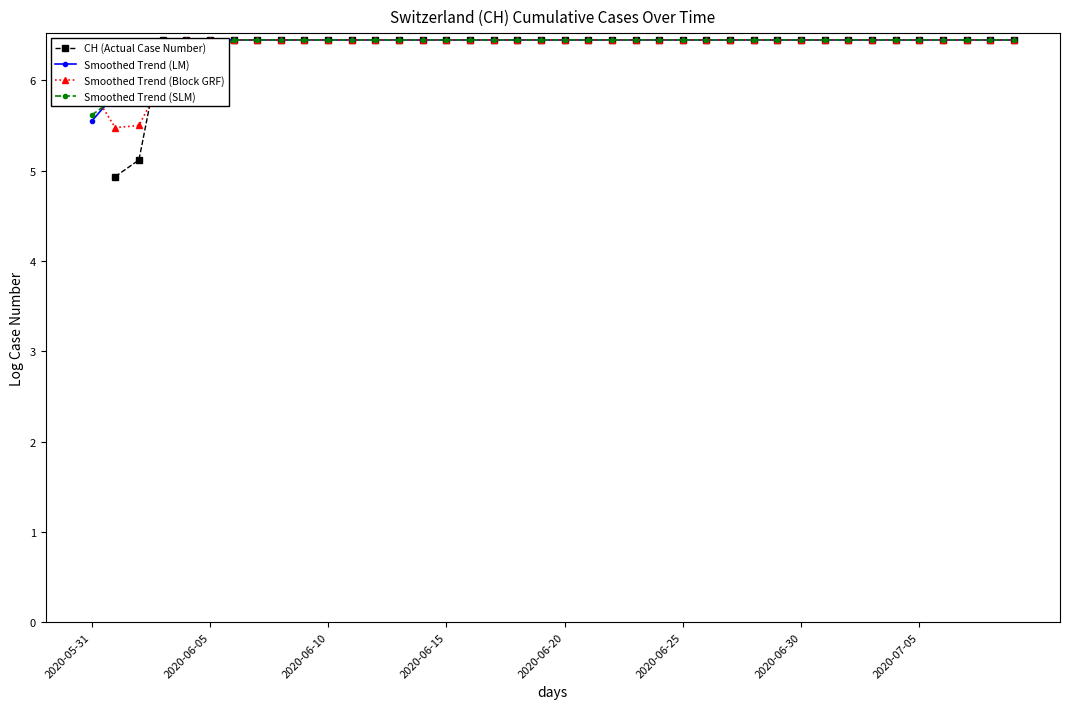

The Smoothed Trend (LM) series shows 8.4 at 26. True or false?

False